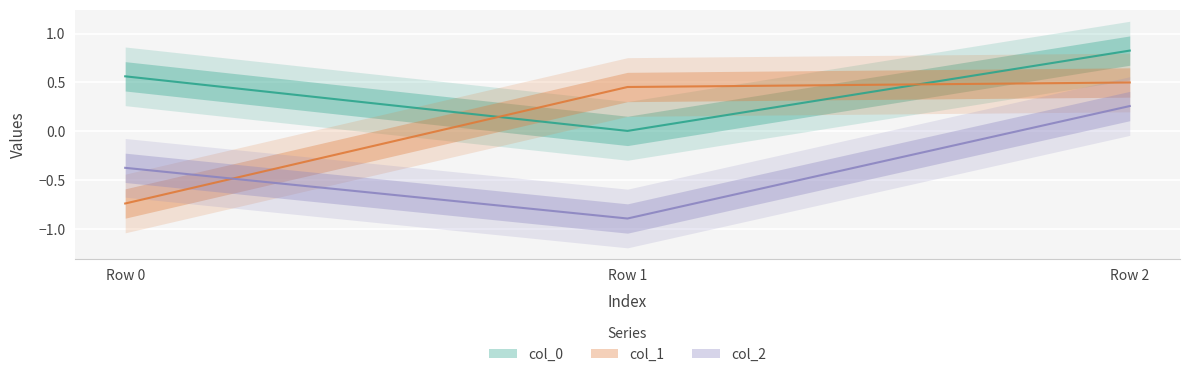

Reading right to left, what are all the values shown in this chart?

col_0: Row 2=0.8	Row 1=0.0	Row 0=0.6
col_1: Row 2=0.5	Row 1=0.5	Row 0=-0.7
col_2: Row 2=0.3	Row 1=-0.9	Row 0=-0.4